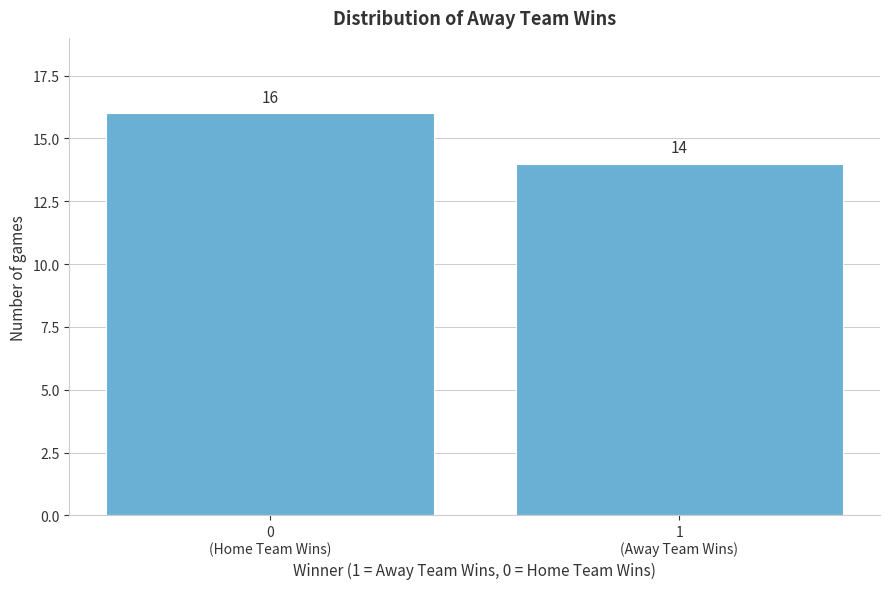

Reading left to right, transcribe all the data shown in this chart.

16	14